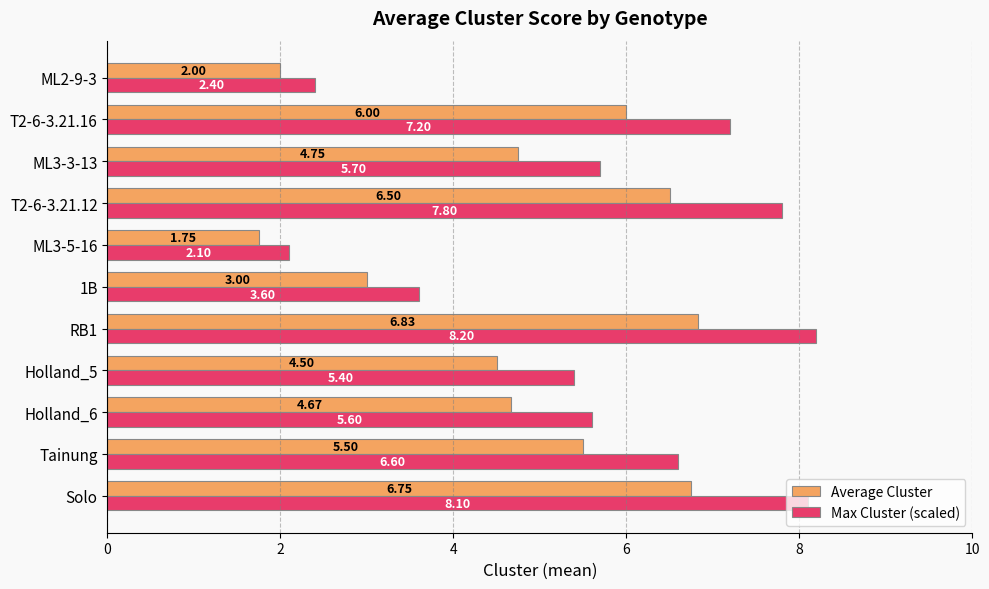

What is the difference between the Max Cluster (scaled) values at T2-6-3.21.12 and Tainung?

1.2